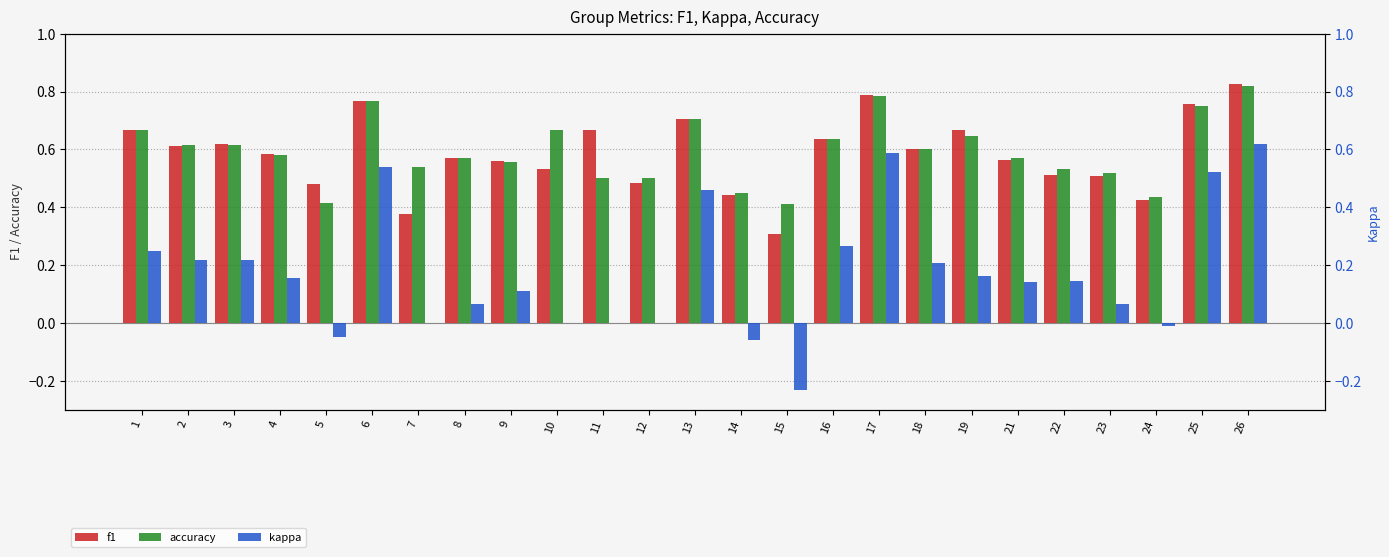

At 22, list the series in order from smallest to largest.

kappa, f1, accuracy